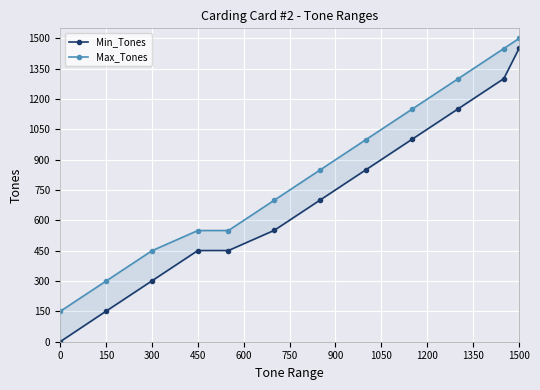

Rank the series by their average value, from highest to lowest.

Max_Tones, Min_Tones